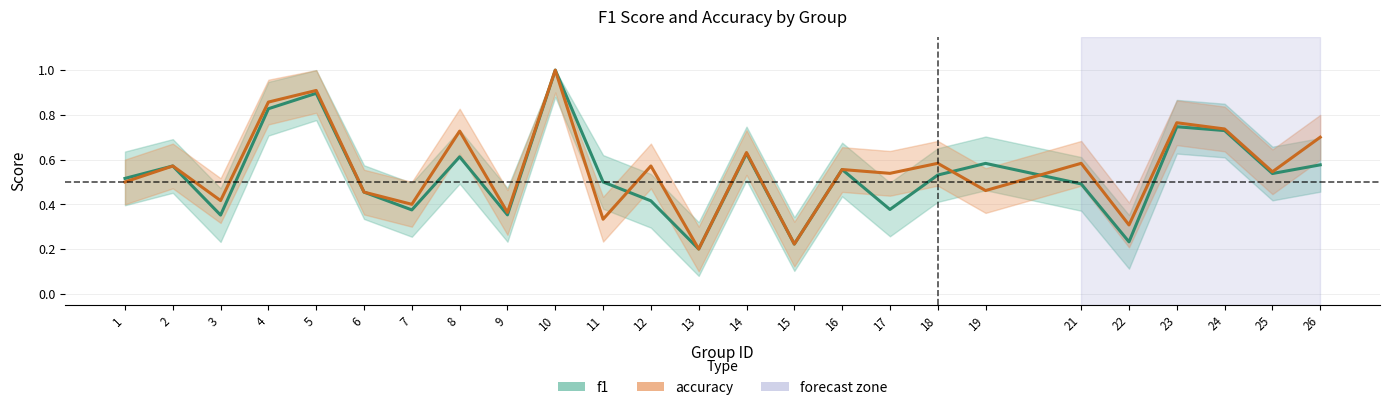

True or false: f1 and accuracy cross at least once.

True